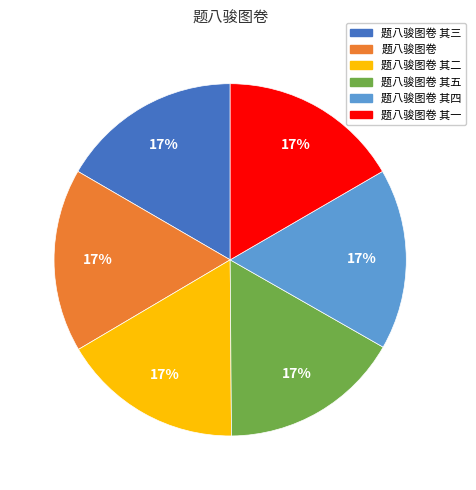

Count the number of slices in the pie.

6